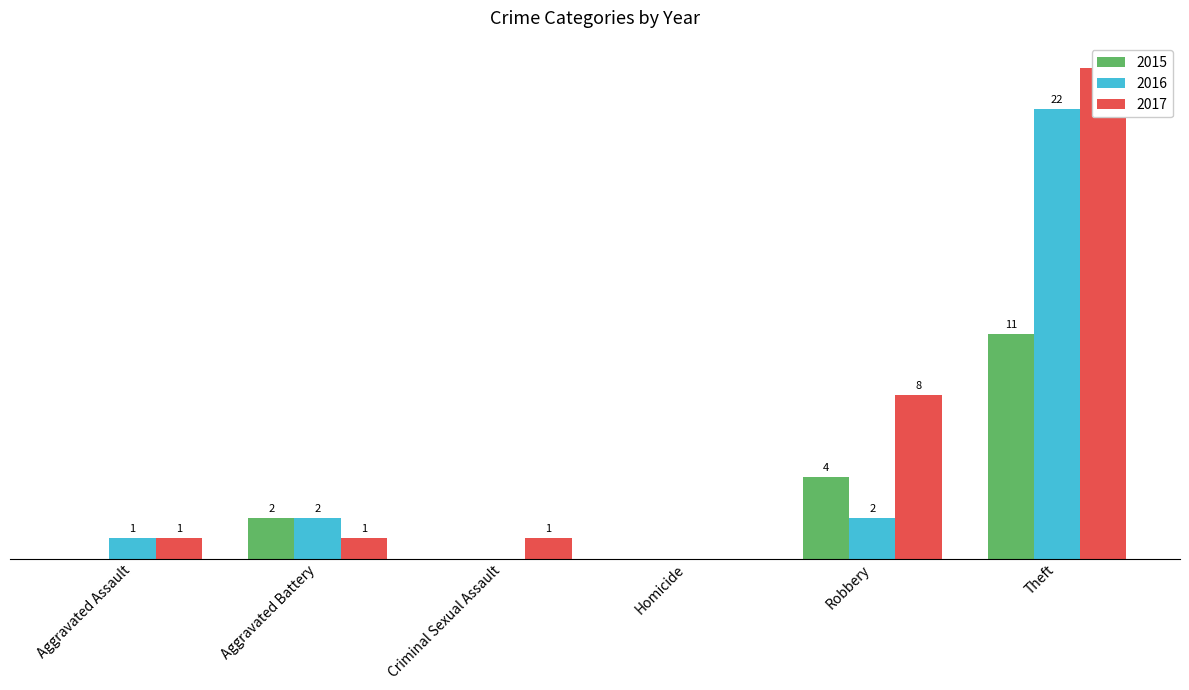

At which category does the chart reach its peak across all series?

Theft